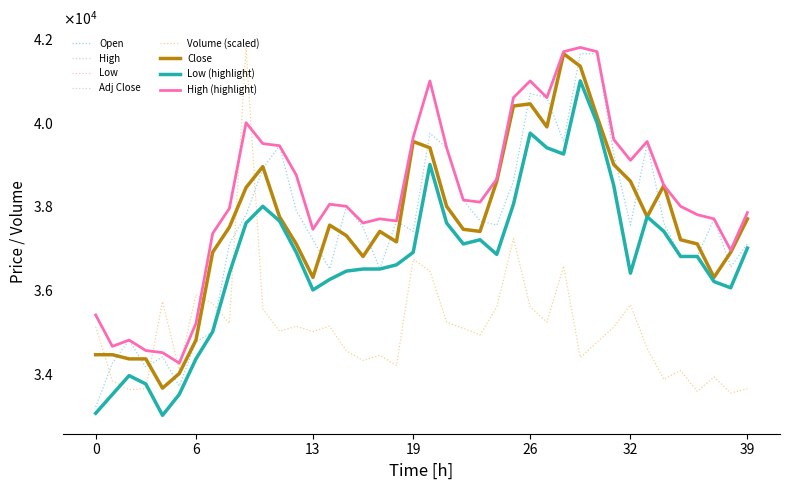

Does the chart have visible grid lines?

No